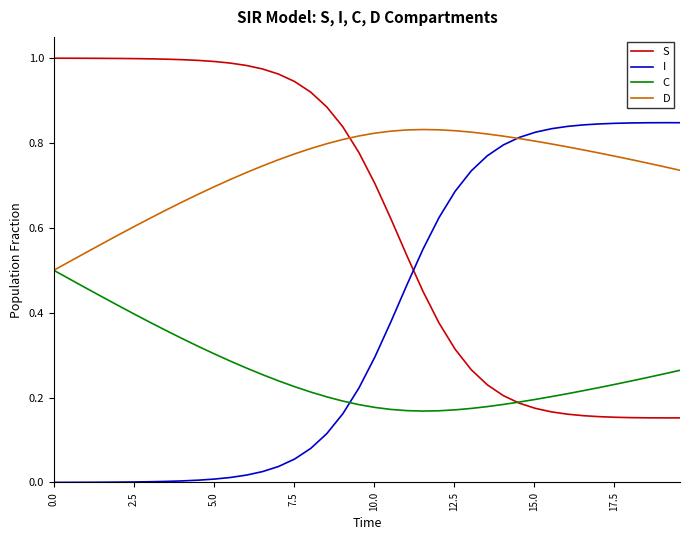

Rank the series by their average value, from highest to lowest.

D, S, I, C